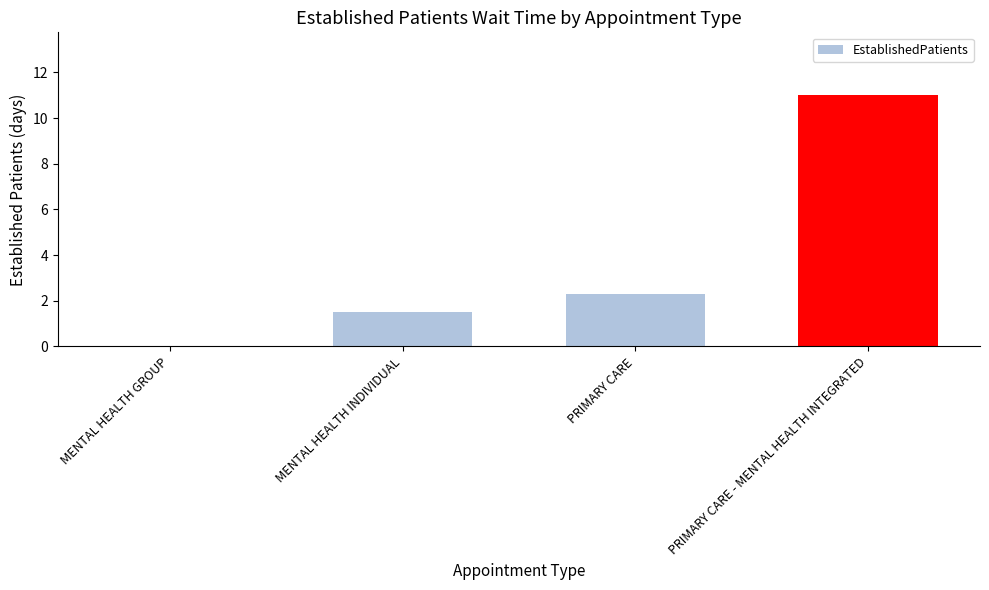

What value does the data have at PRIMARY CARE?

2.3